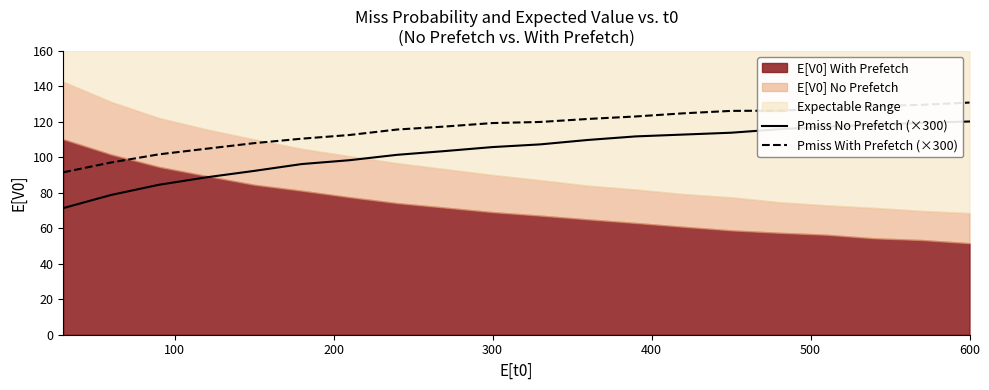

True or false: Pmiss No Prefetch (×300) and Pmiss With Prefetch (×300) cross at least once.

False